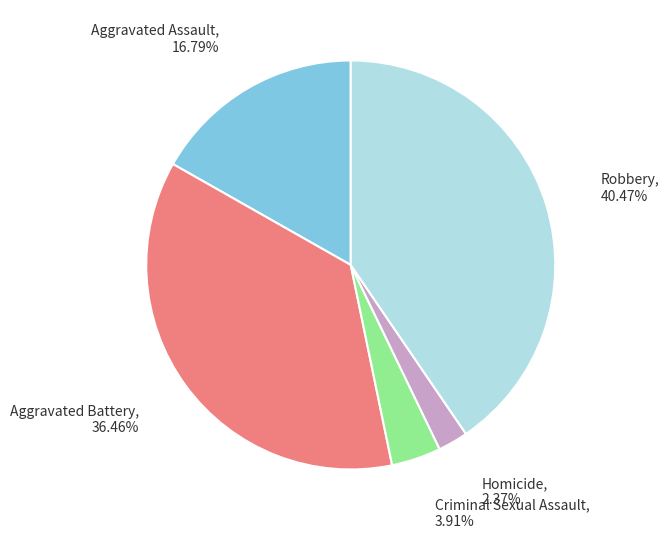

Is there any slice that represents more than half of the pie?

No